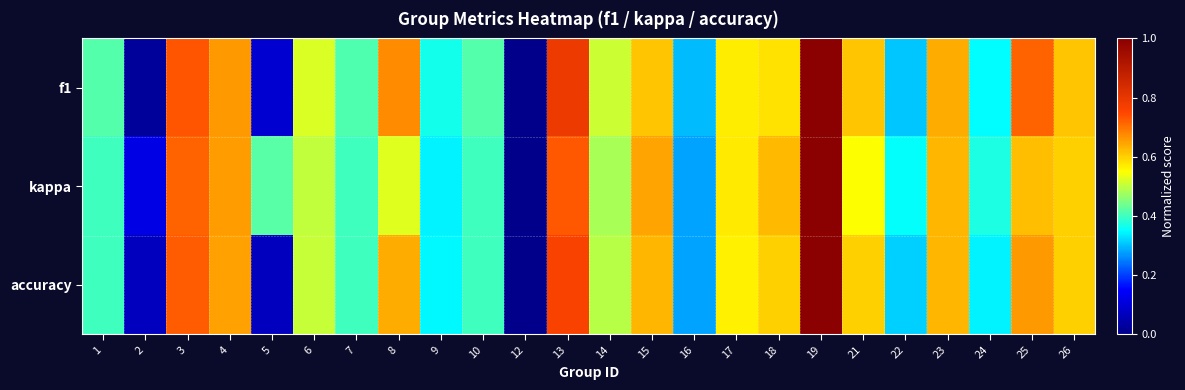

At how many categories does at least one series exceed 0?

23